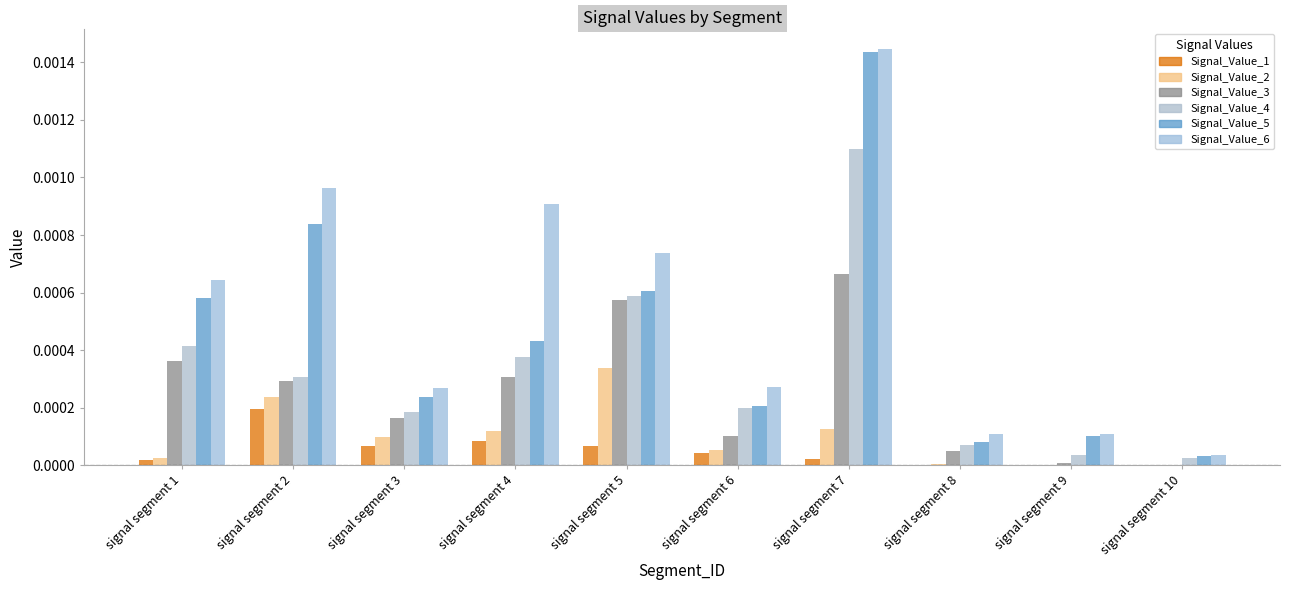

What are all the series names shown in the legend?

Signal_Value_1, Signal_Value_2, Signal_Value_3, Signal_Value_4, Signal_Value_5, Signal_Value_6